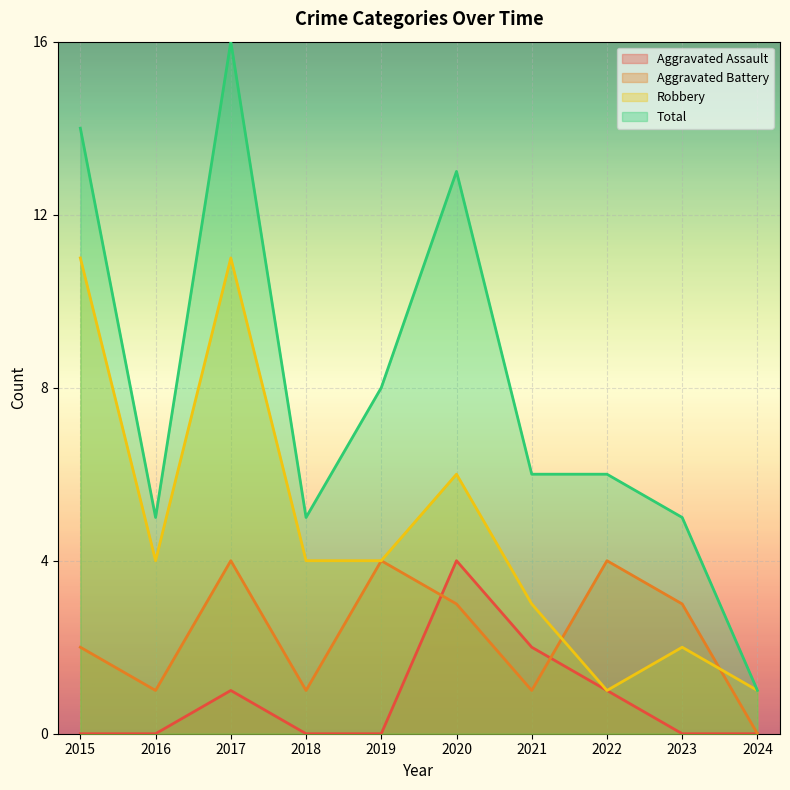

Reading right to left, what are all the values shown in this chart?

Aggravated Assault: 2024=0	2023=0	2022=1	2021=2	2020=4	2019=0	2018=0	2017=1	2016=0	2015=0
Aggravated Battery: 2024=0	2023=3	2022=4	2021=1	2020=3	2019=4	2018=1	2017=4	2016=1	2015=2
Robbery: 2024=1	2023=2	2022=1	2021=3	2020=6	2019=4	2018=4	2017=11	2016=4	2015=11
Total: 2024=1	2023=5	2022=6	2021=6	2020=13	2019=8	2018=5	2017=16	2016=5	2015=14